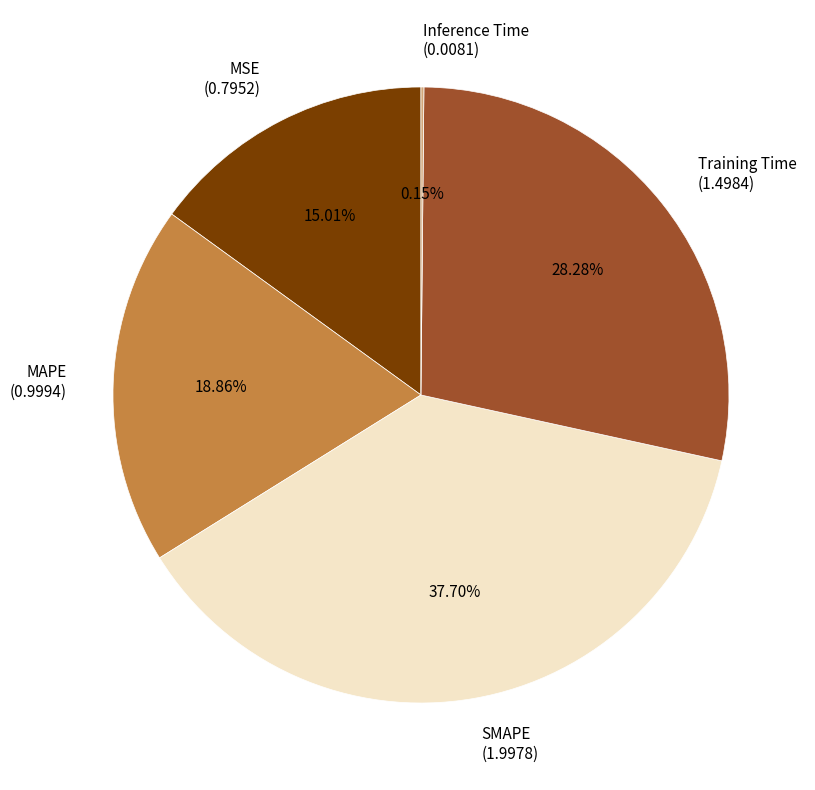

Does Training Time represent more than half of the total?

No